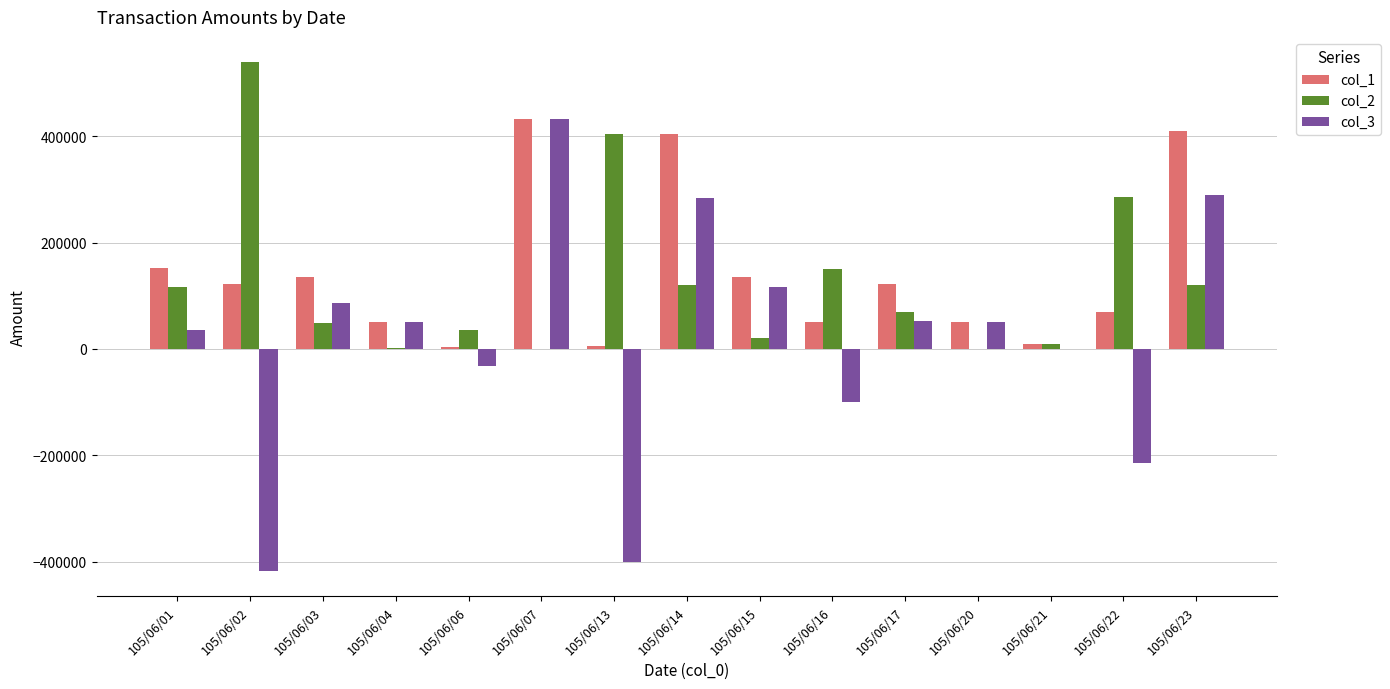

What is the sum of the col_1 values at 105/06/03 and 105/06/04?

186000